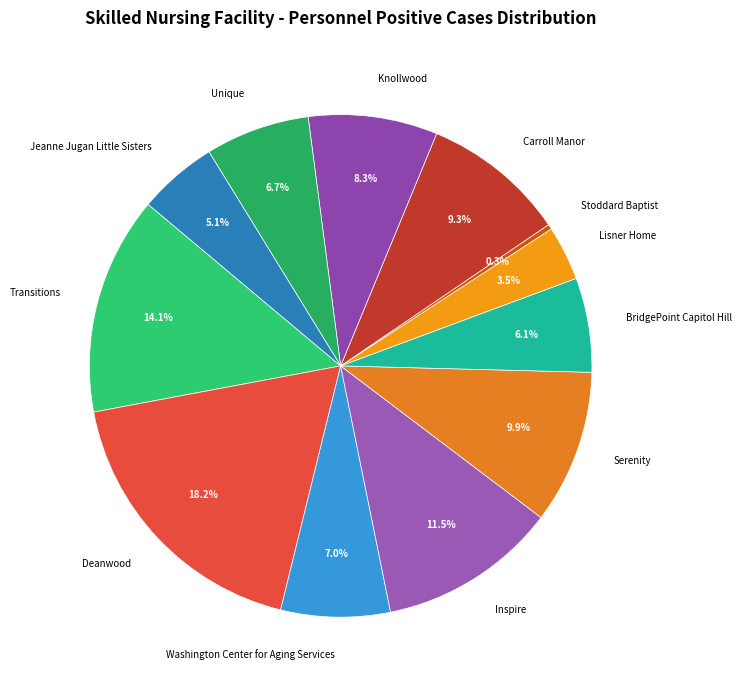

Between Washington Center for Aging Services and Transitions, which is larger?

Transitions